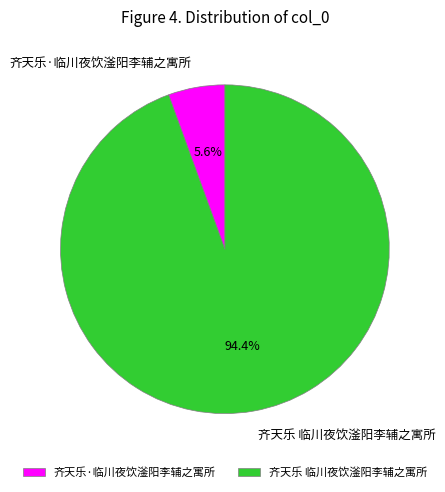

How many slices are in this pie chart?

2